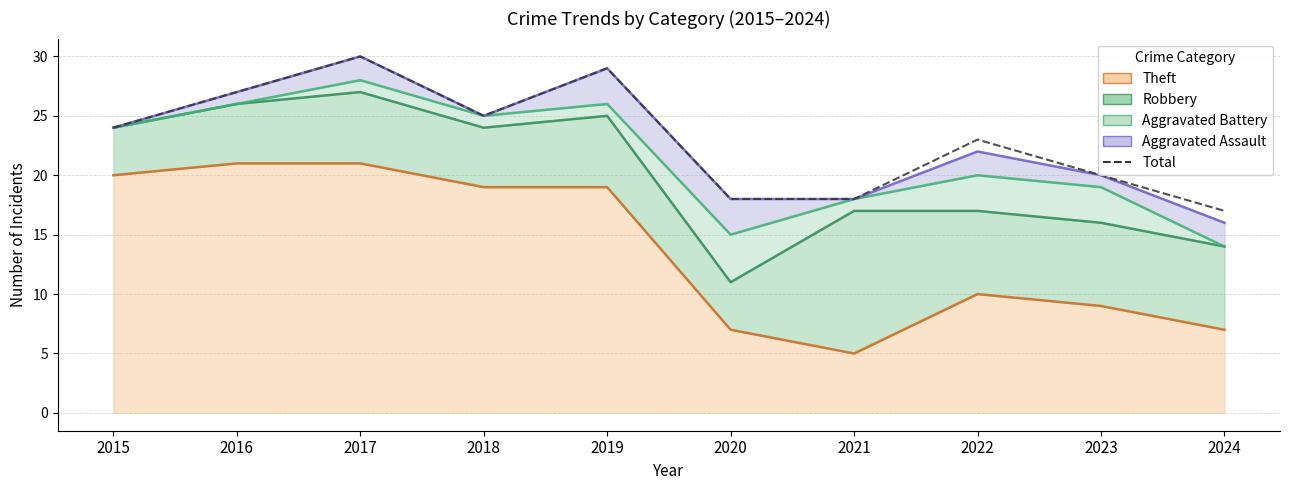

What is the change in value from 2015 to 2019?

+5